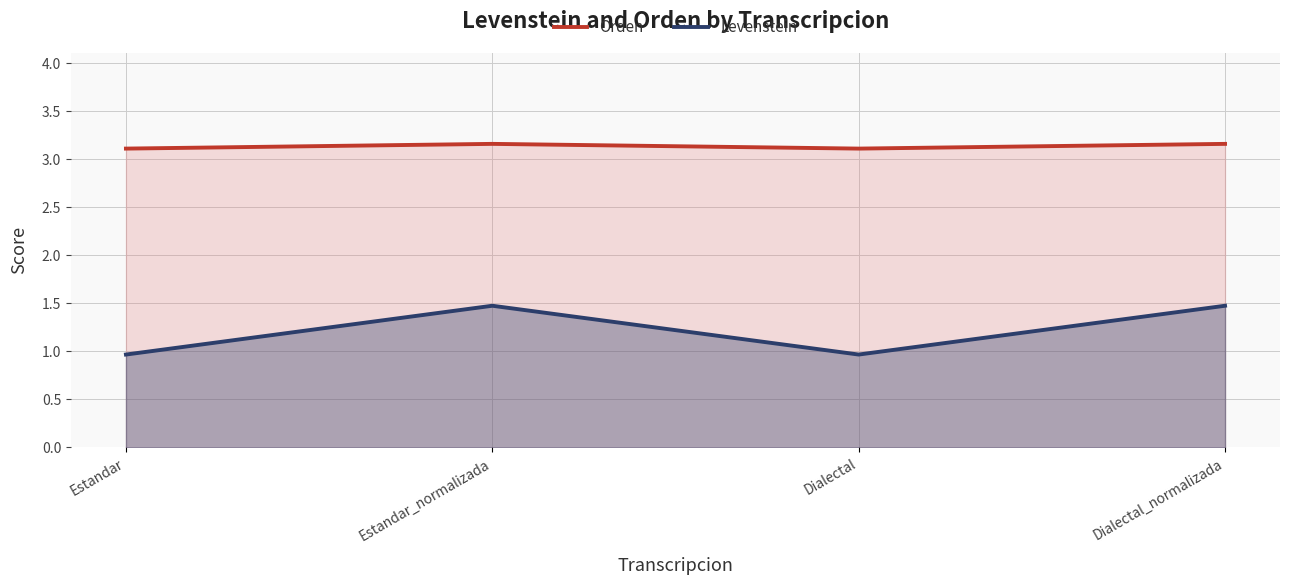

Between Estandar and Dialectal_normalizada, which series saw the biggest shift?

Levenstein